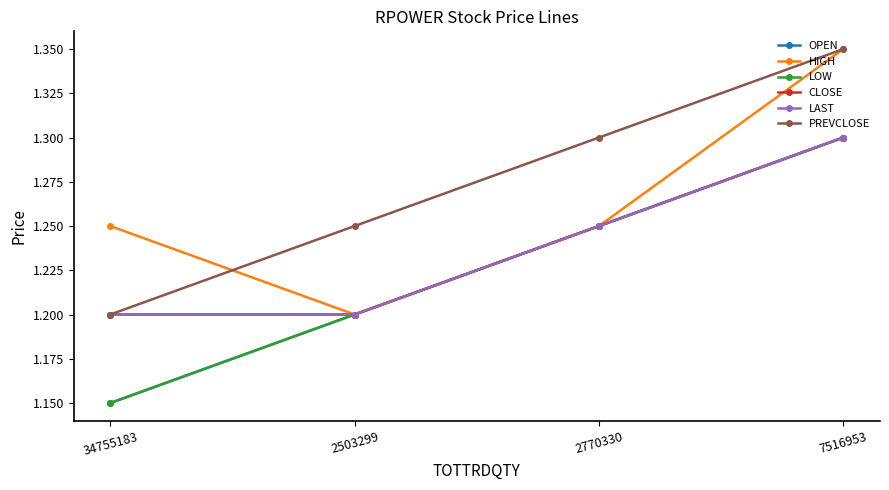

Which has a higher value, 2503299 or 34755183?

2503299